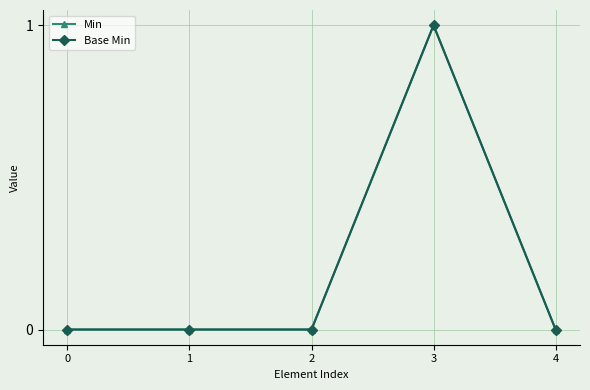

Is this an area chart (filled region under the line)?

No